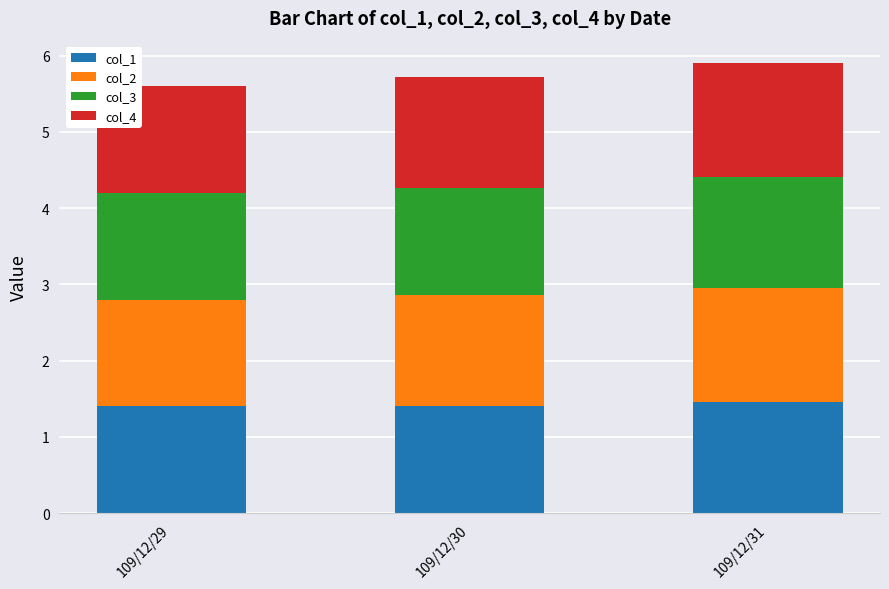

True or false: col_1 has a value of 0.7 at 109/12/30.

False